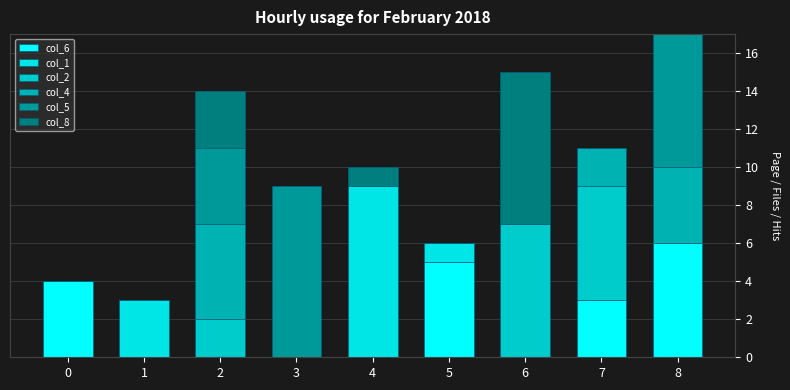

List the labels in order of col_1 value, largest first.

4, 1, 5, 0, 2, 3, 6, 7, 8